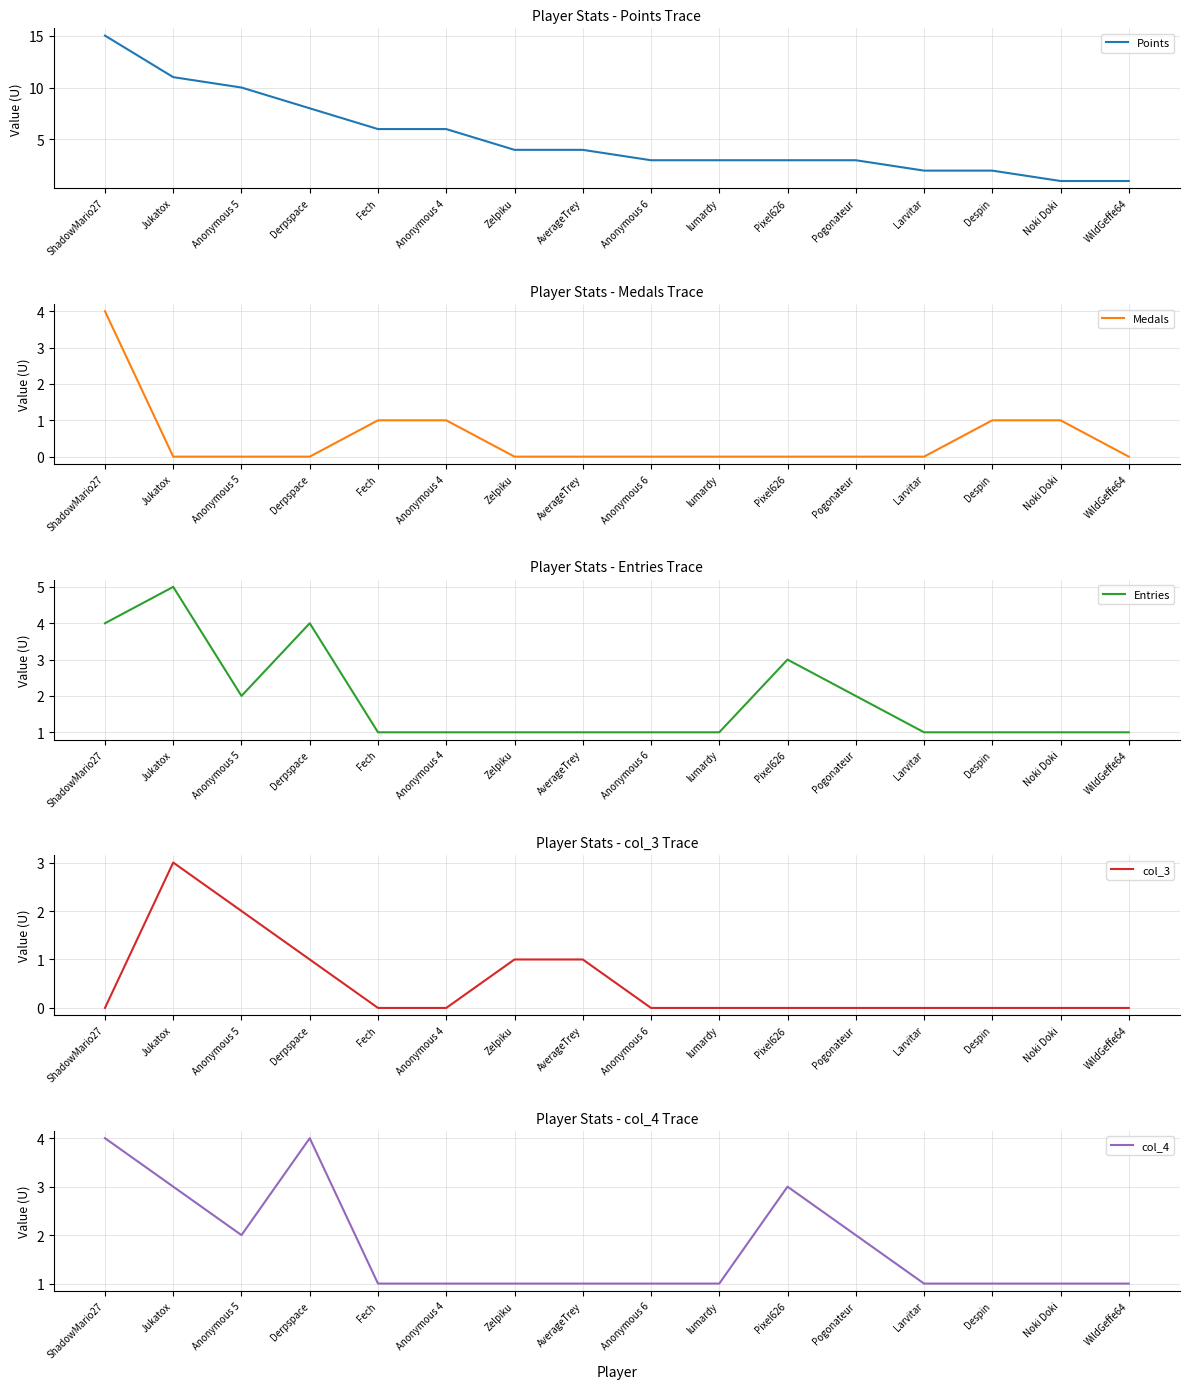

List the labels in order of Entries value, smallest first.

Fech, Anonymous 4, Zelpiku, AverageTrey, Anonymous 6, lumardy, Larvitar, Despin, Noki Doki, WildGeffe64, Anonymous 5, Pogonateur, Pixel626, ShadowMario27, Derpspace, Jukatox